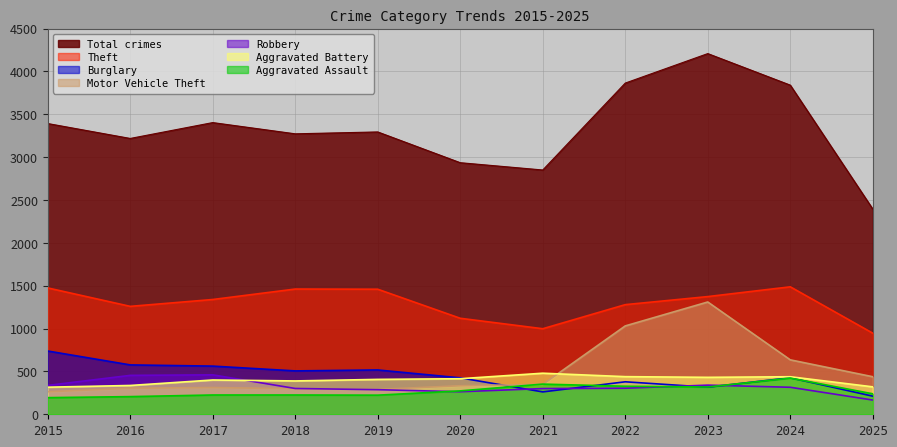

At which category is the sum across all series the highest?

2023